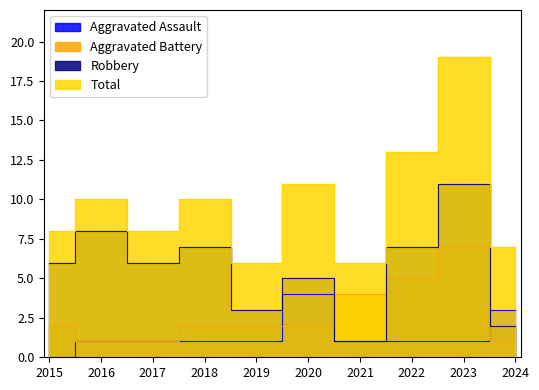

Rank the series at 2020 from highest to lowest value.

Total, Robbery, Aggravated Assault, Aggravated Battery